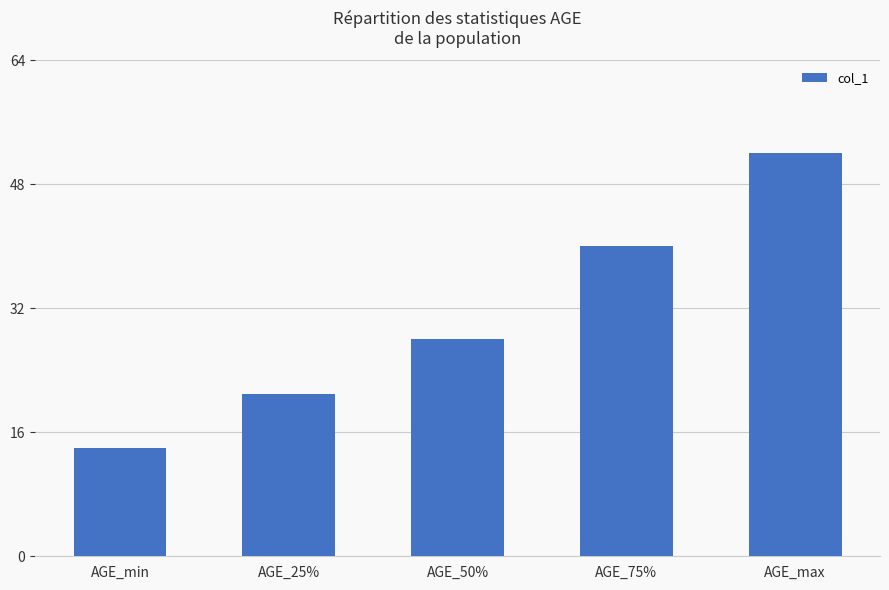

How many categories are shown in the chart?

5